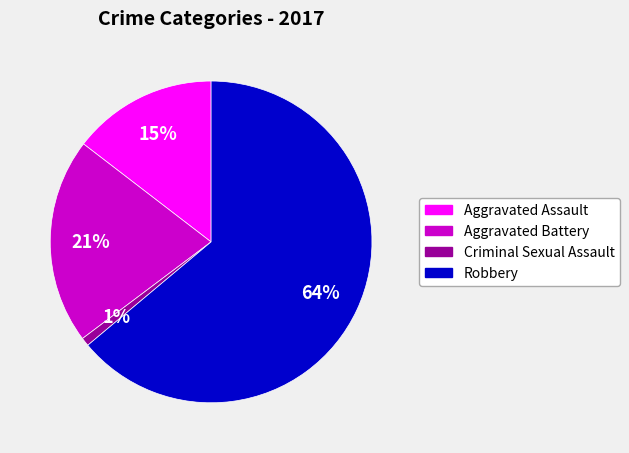

Combined, do Aggravated Battery and Criminal Sexual Assault account for over 50%?

No